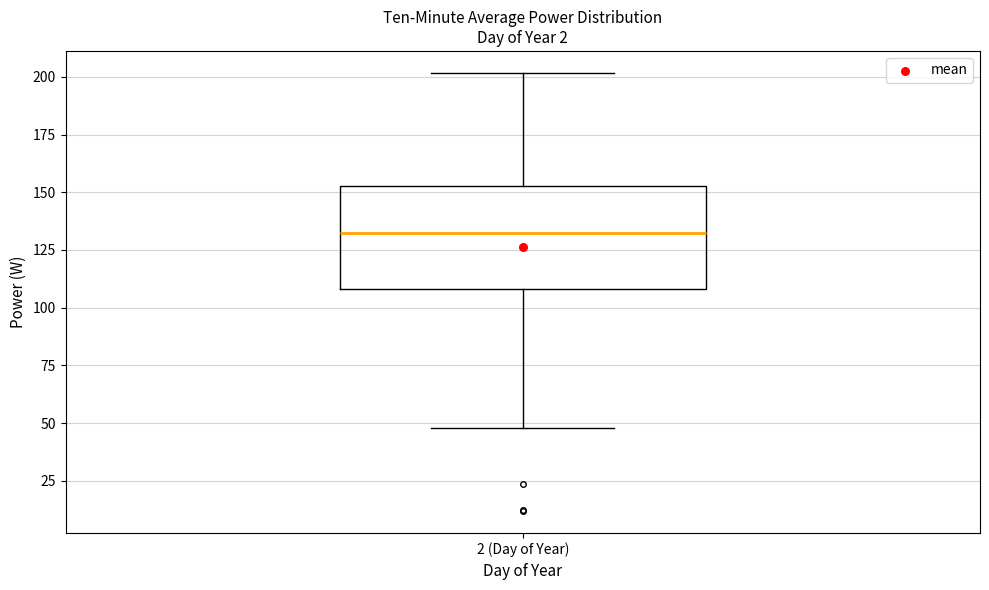

Transcribe this box plot: give where the median line is, the range the box spans, and where the two whiskers end, as read against the y-axis. The values are not printed on the chart, so give them approximately, as read against the axis.

median 130, box 110 to 155, whiskers 50 to 200